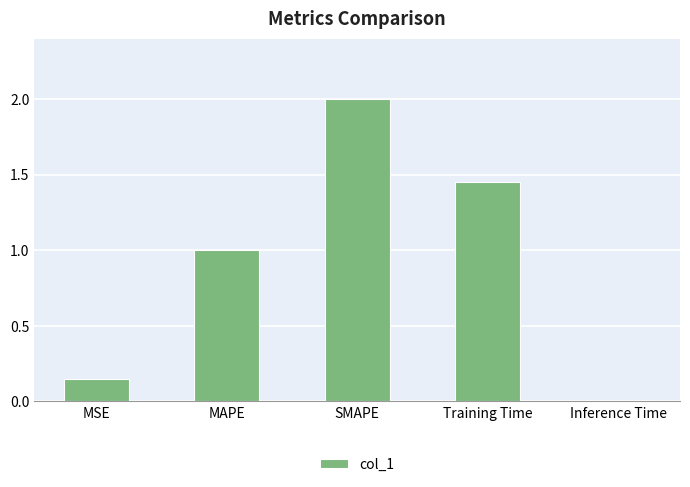

How many values exceed 1?

3